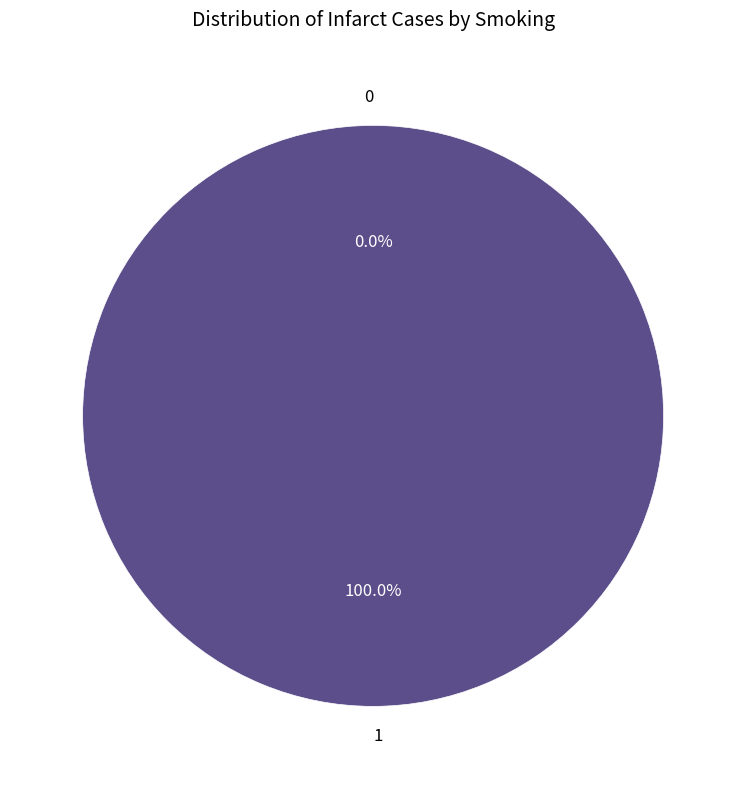

To the nearest percent, what is the difference between the 1 and 0 slice percentages?

100%